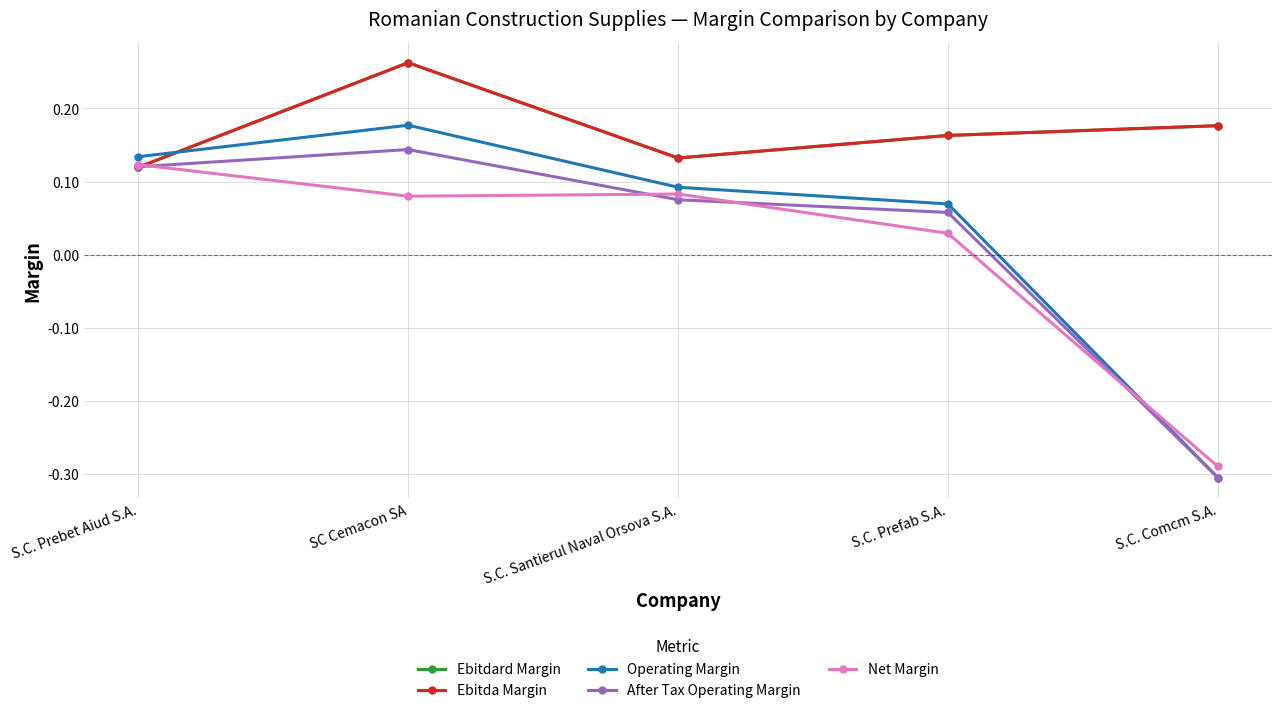

Is this an area chart (filled region under the line)?

No